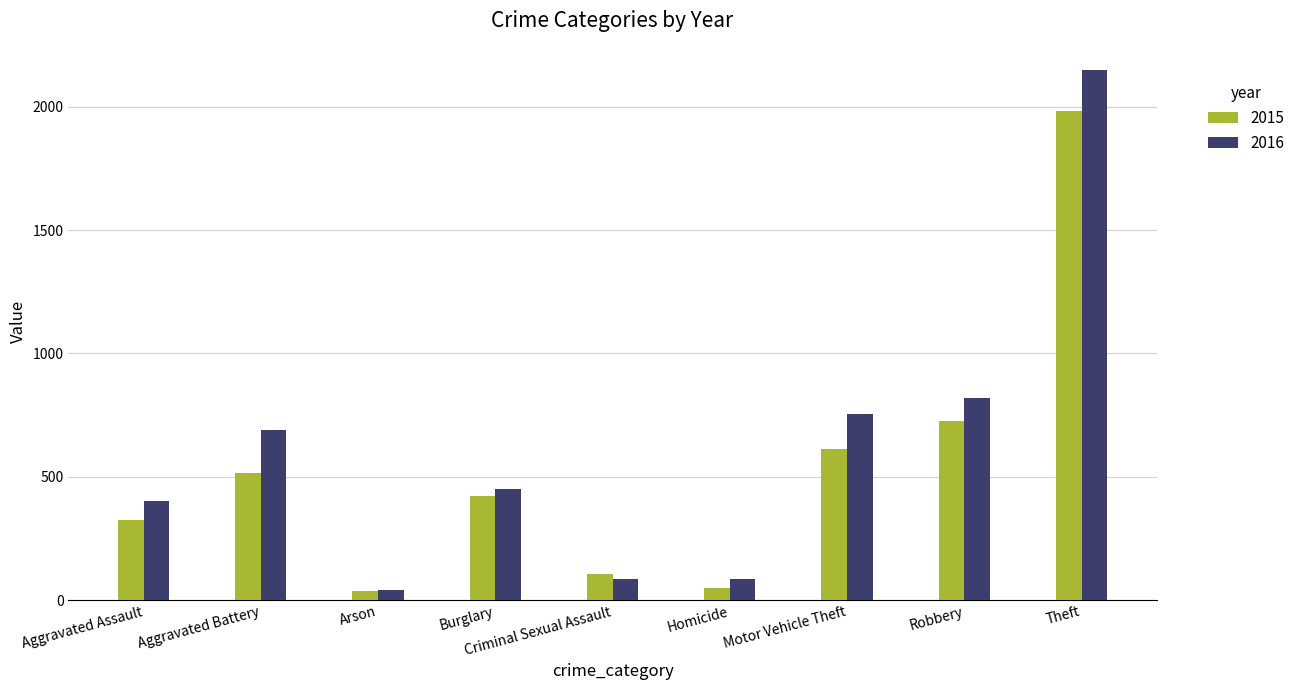

Is it true that 2016 equals 402 at Aggravated Assault?

True